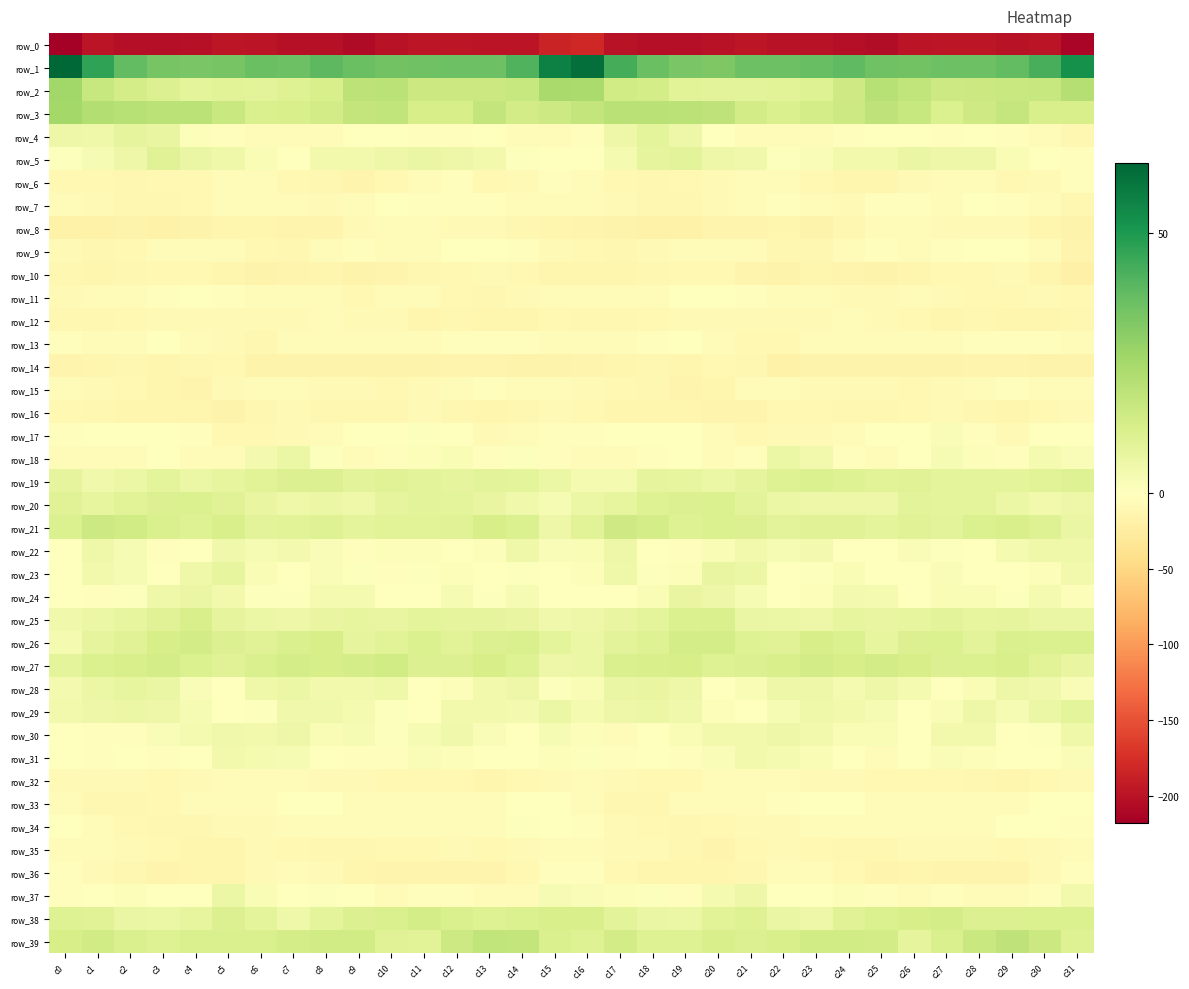

At which label does row_12 reach its minimum?

c29